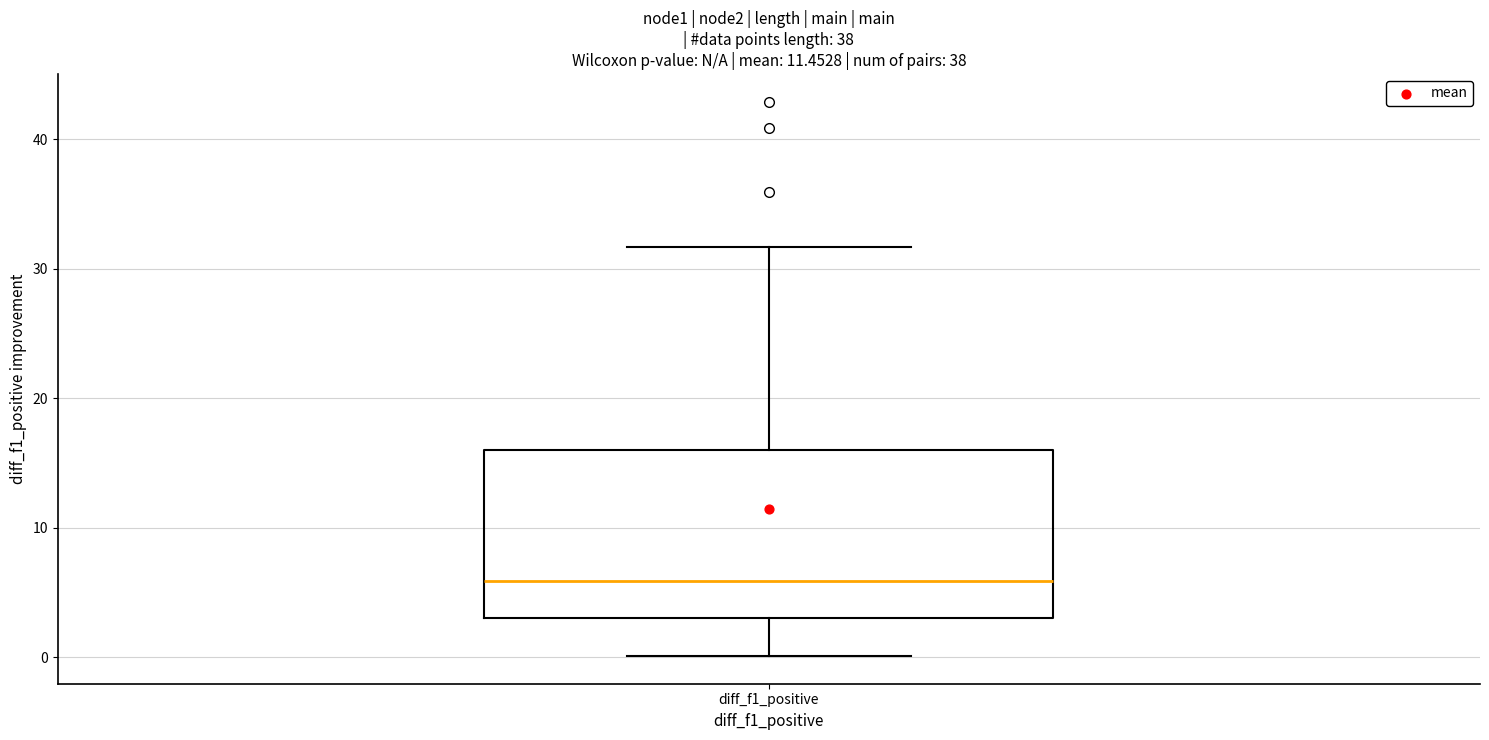

Where is the lower edge of the box for diff_f1_positive on the y-axis? The values are not printed on the chart, so give them approximately, as read against the axis.

3